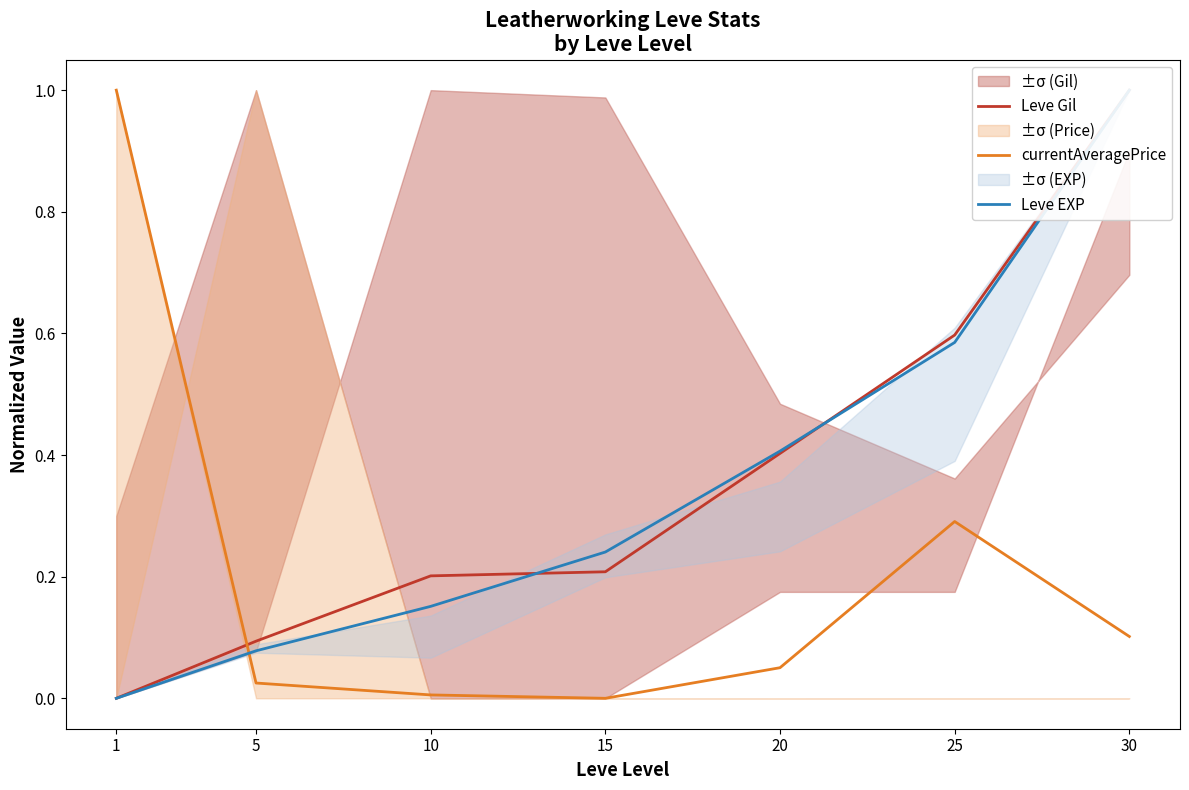

At how many categories does at least one series exceed 0?

7